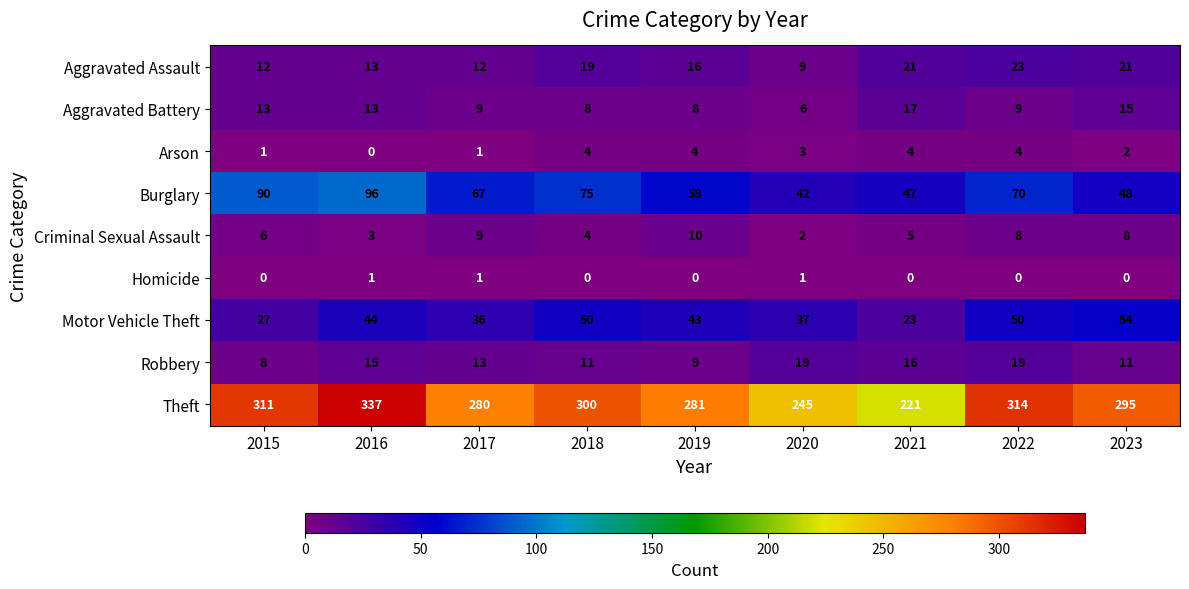

The Aggravated Assault series shows 9 at 2020. True or false?

True